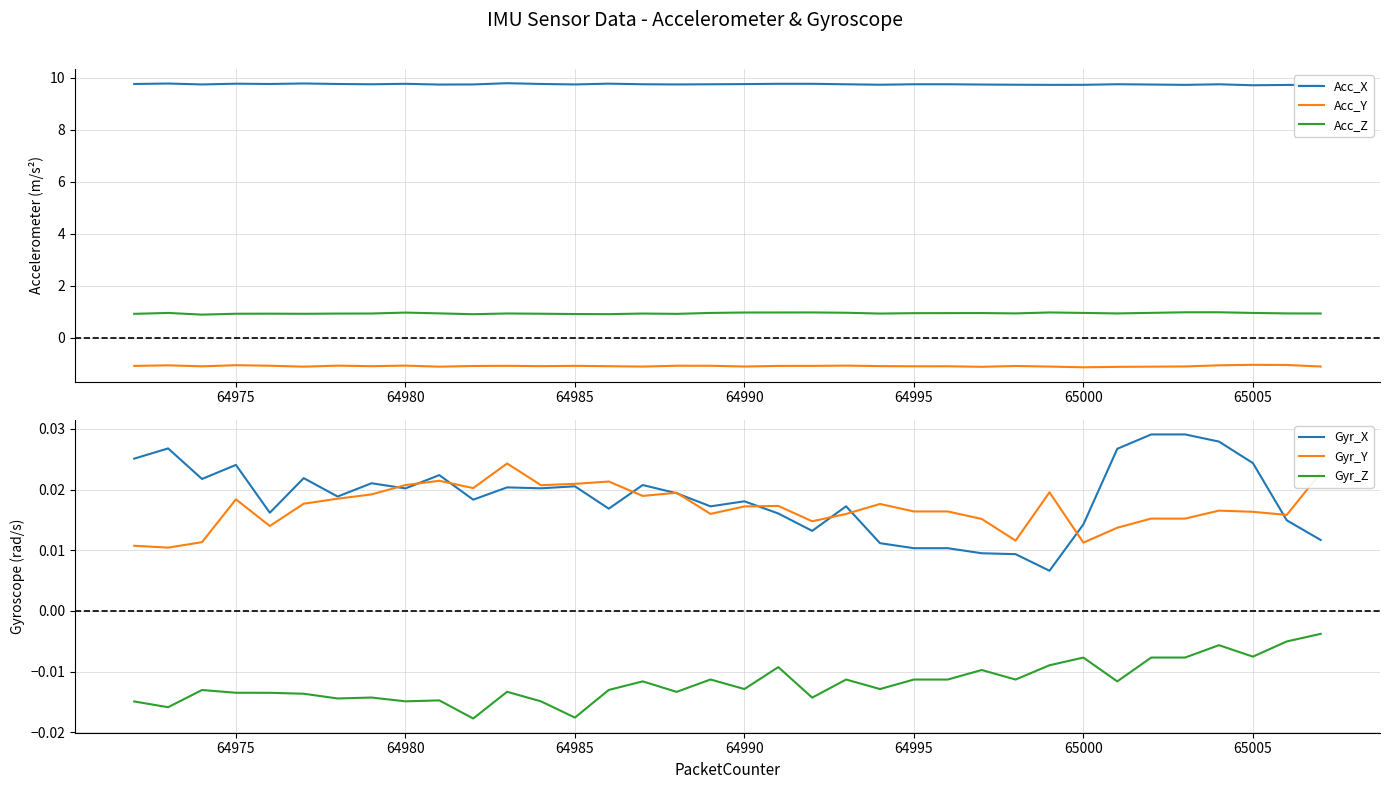

True or false: Acc_X and Acc_Z intersect in this chart.

False